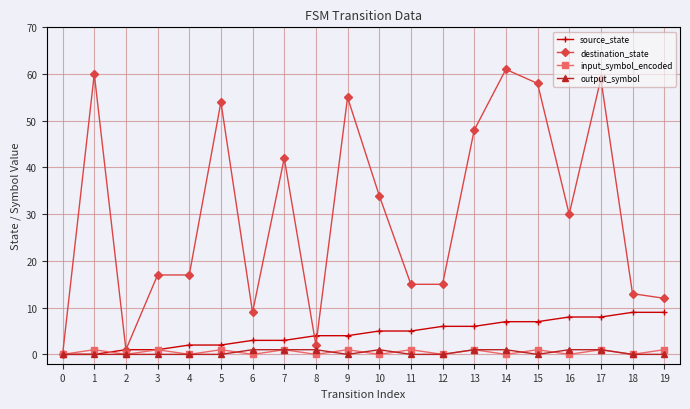

Is it true that destination_state equals 97 at 4?

False